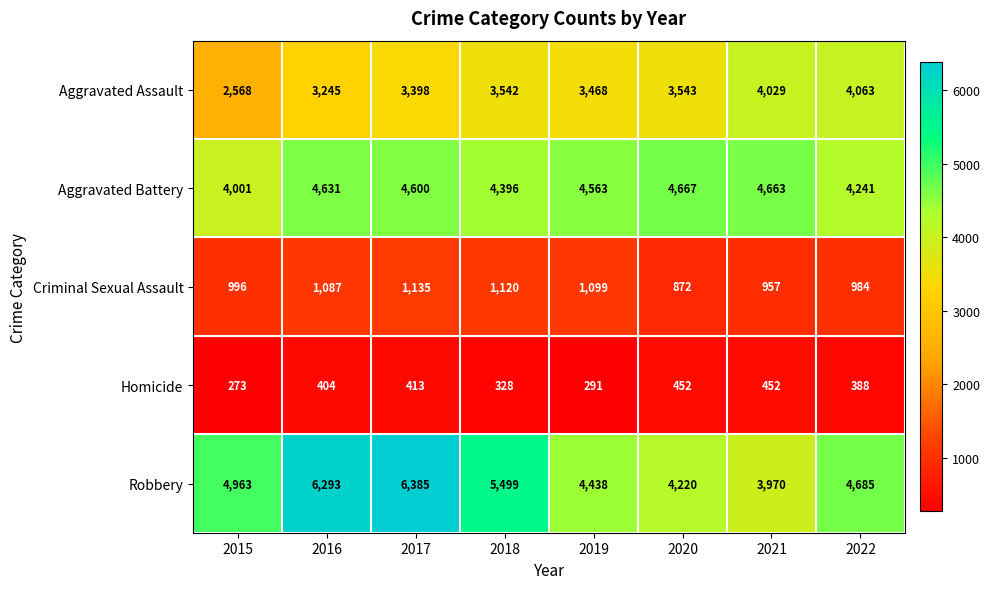

What is the average value of the Criminal Sexual Assault series?

1031